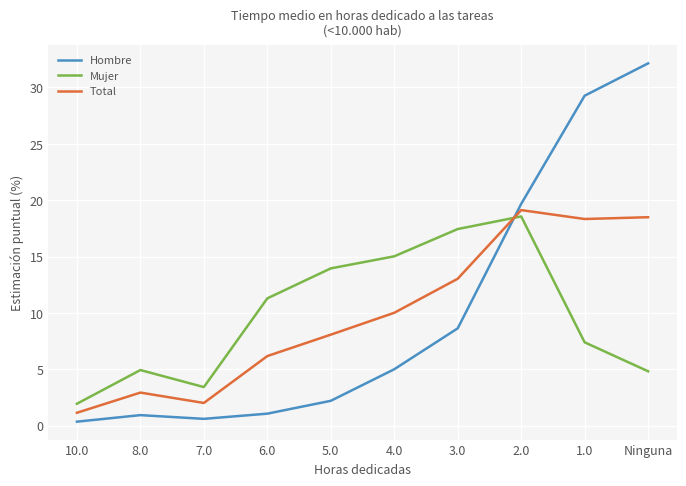

Where is the first local minimum for Mujer?

7.0